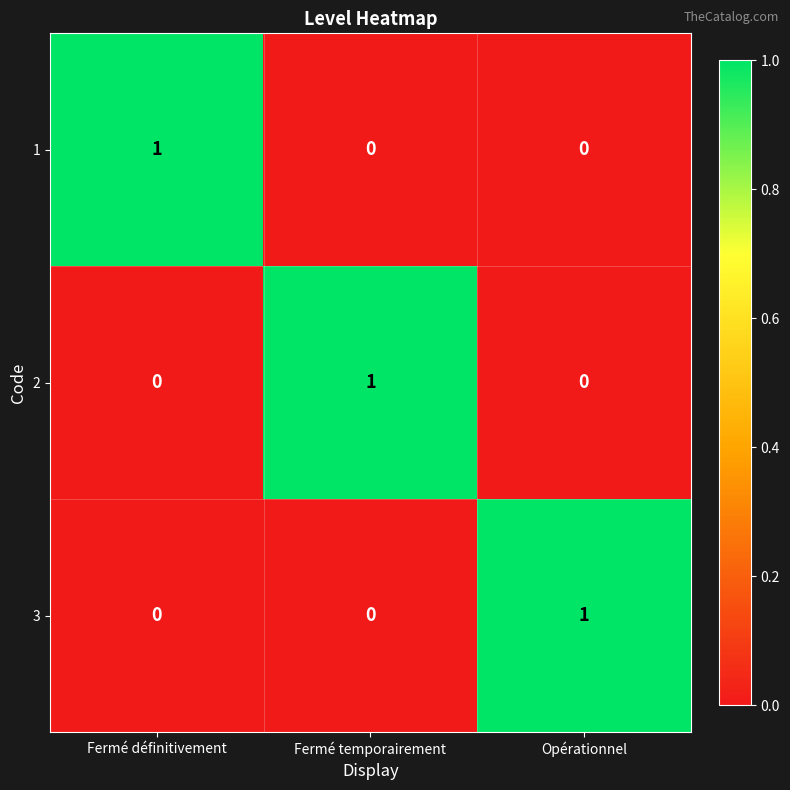

The 3 series shows 1 at Opérationnel. True or false?

True